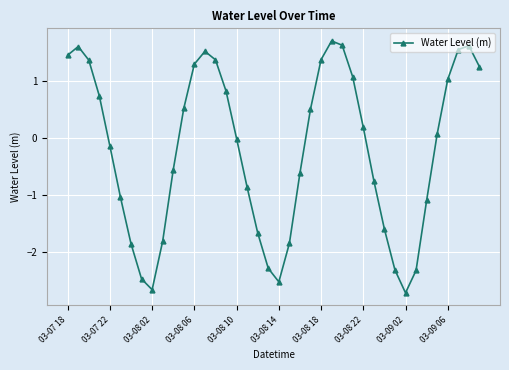

What is the difference between the second highest and minimum values?

4.3